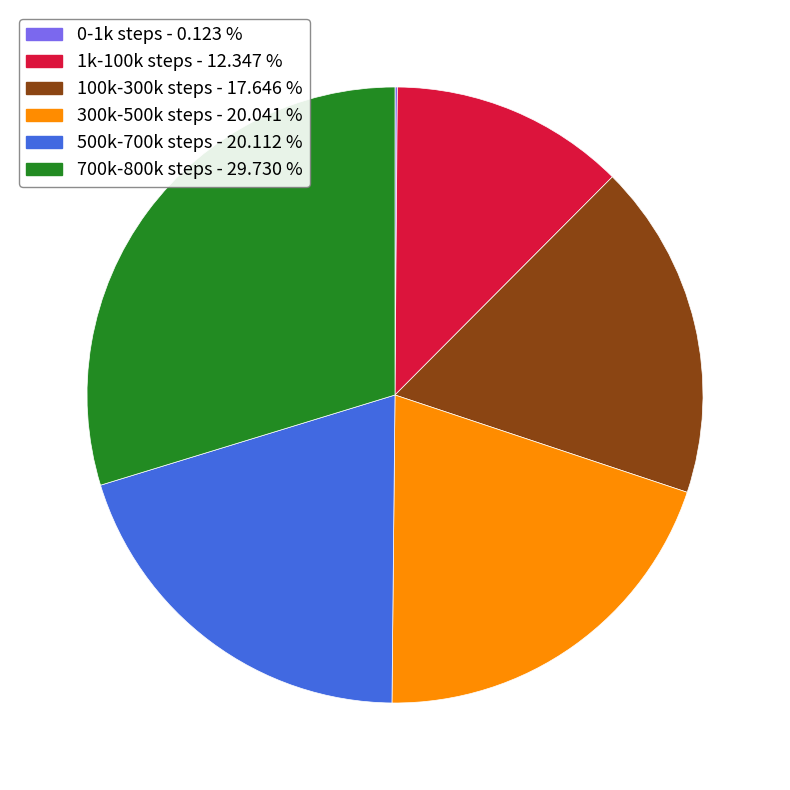

Does 500k-700k steps - 20.112 % account for over 50% of the chart?

No